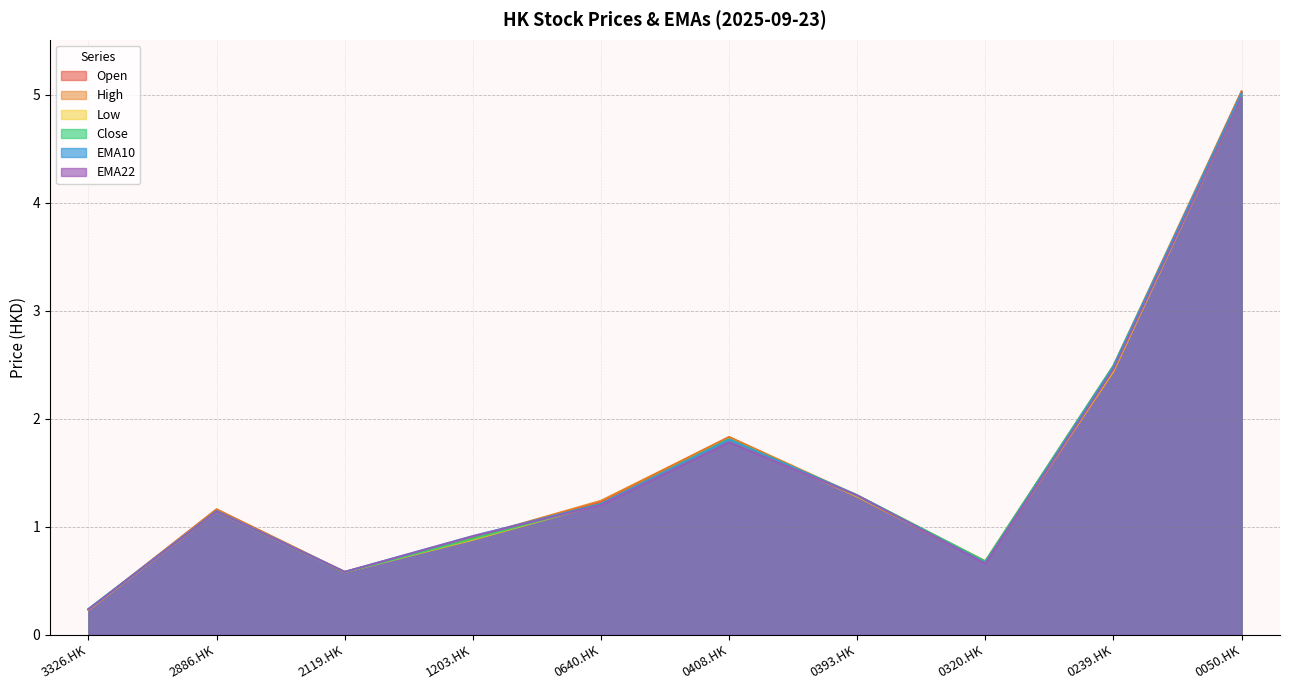

What is the sum of all Close values?

15.3